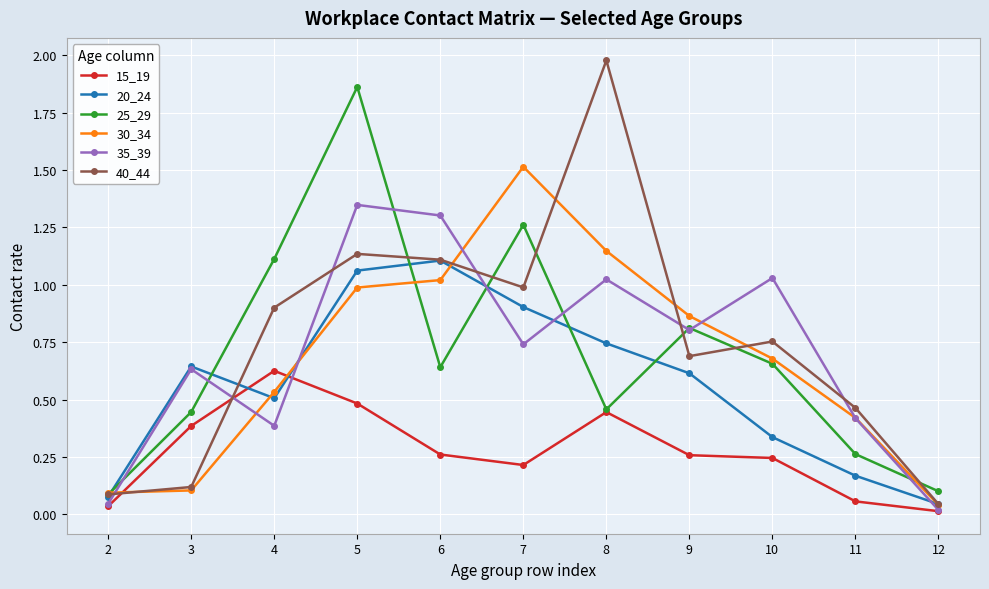

What are all the series names shown in the legend?

15_19, 20_24, 25_29, 30_34, 35_39, 40_44